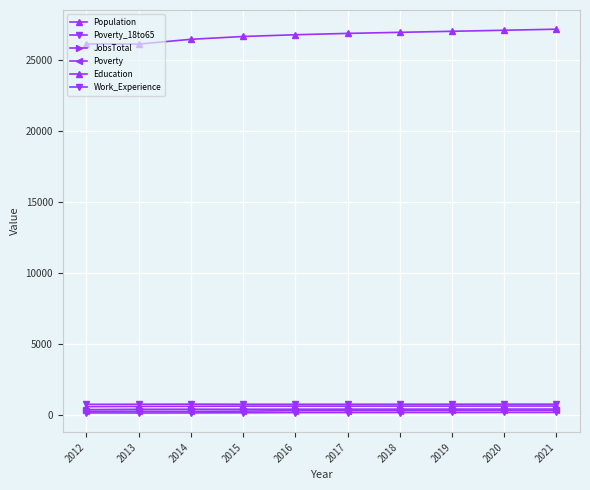

How many lines are shown in the chart?

6